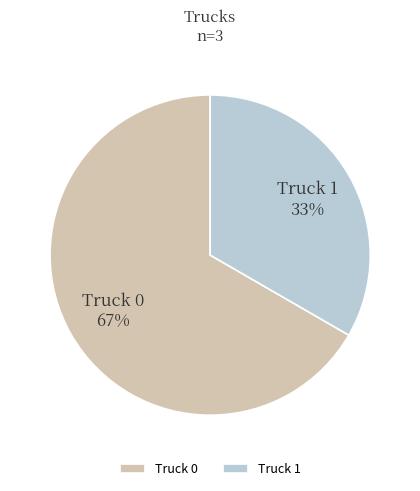

To the nearest percent, what is the combined percentage of Truck 0 and Truck 1?

100%